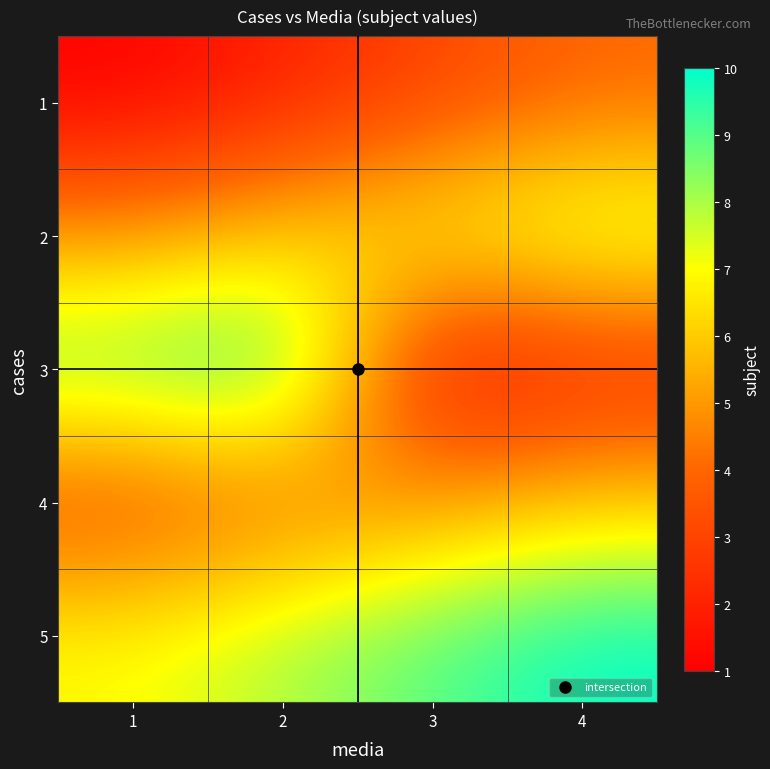

What is the smallest value displayed?

1